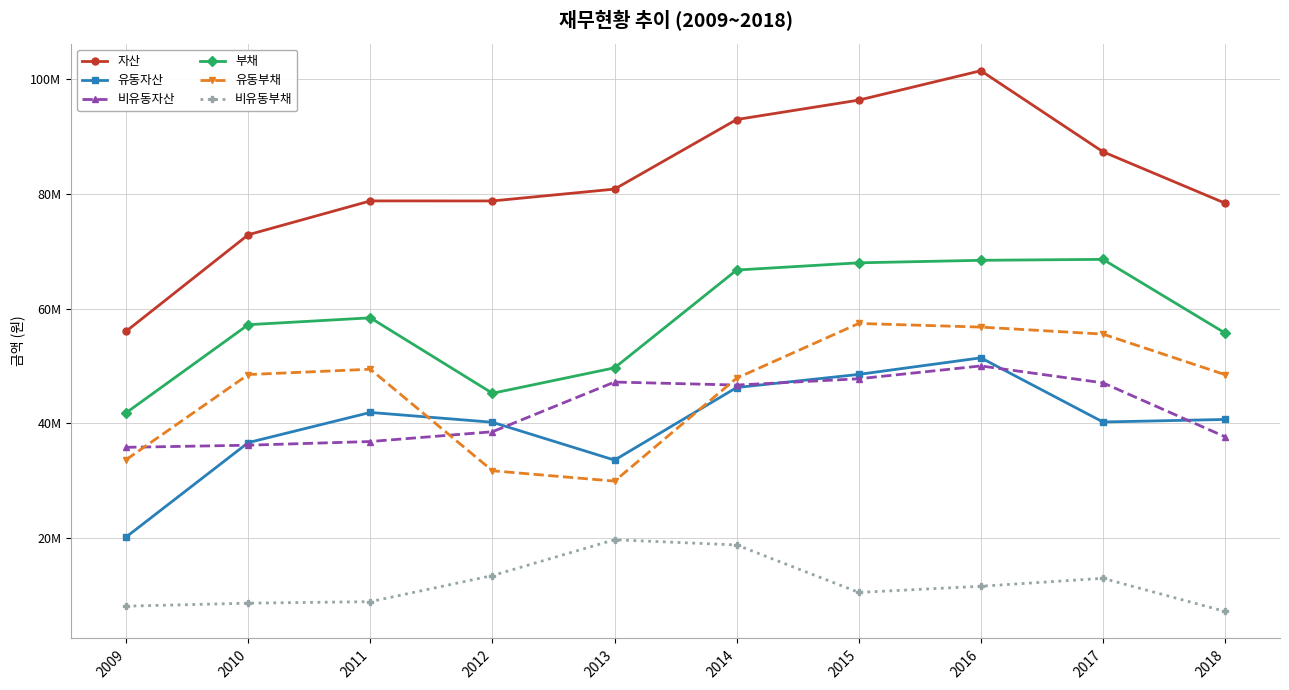

Which series has the largest range (max minus min)?

자산